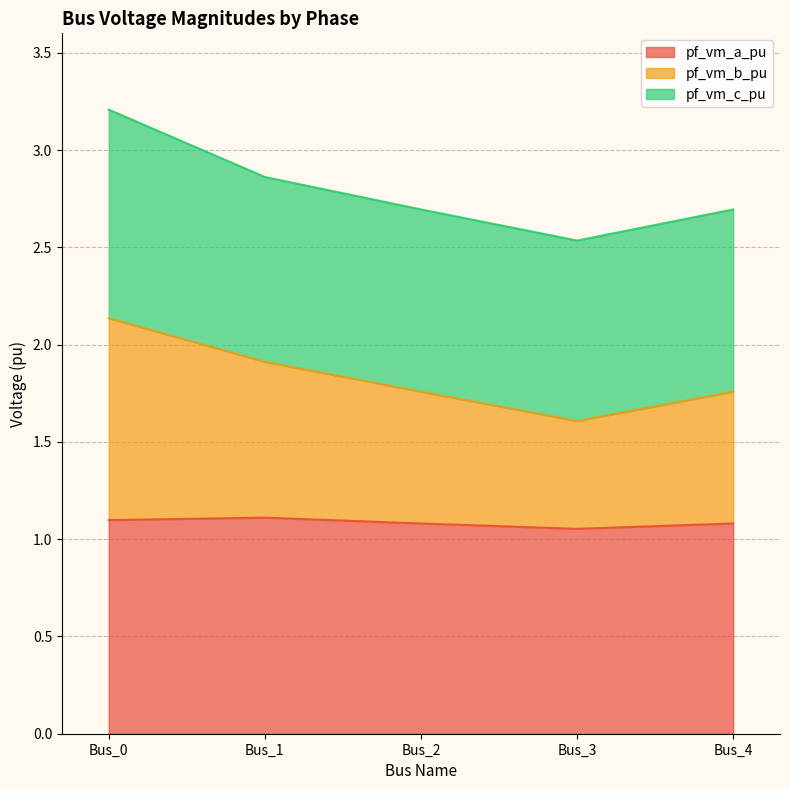

True or false: pf_vm_b_pu and pf_vm_a_pu intersect in this chart.

False